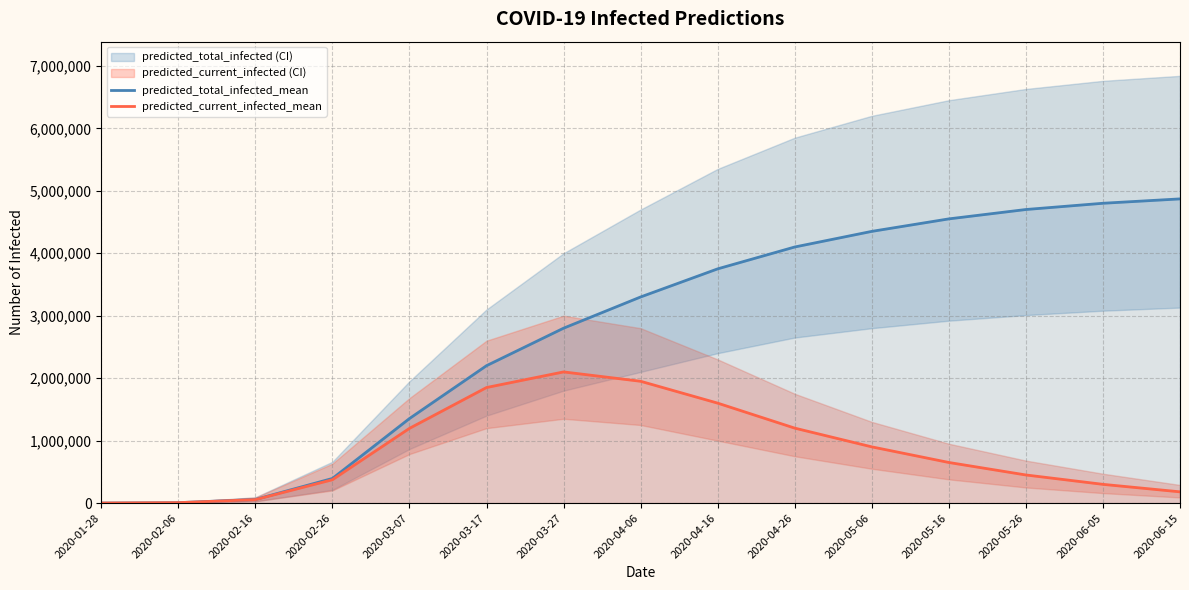

What is the sum of all predicted_current_infected_mean values?

12812869